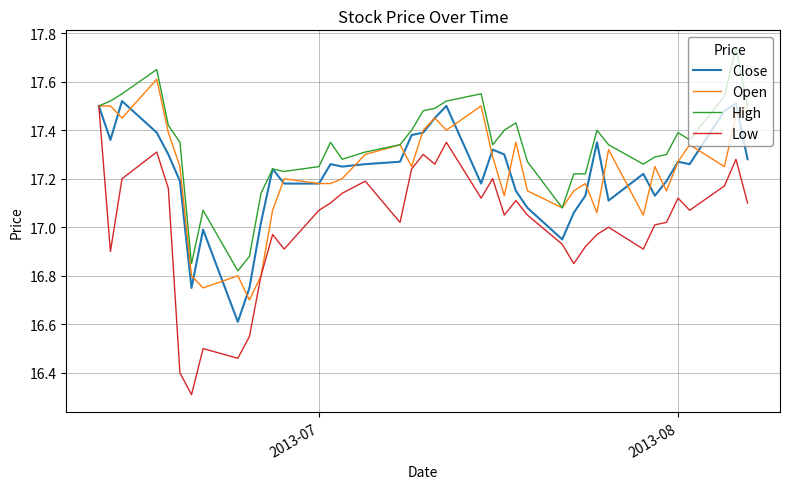

What is the smallest value displayed?

16.3